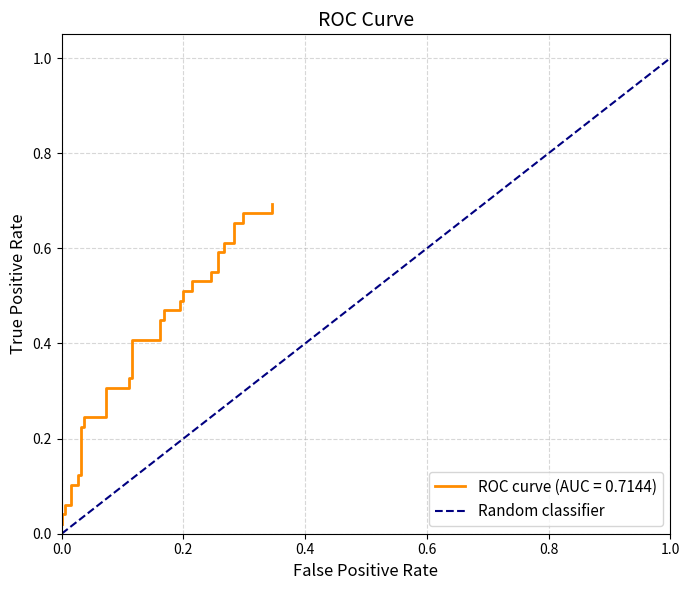

True or false: the data has more than 0 interior local peaks.

False